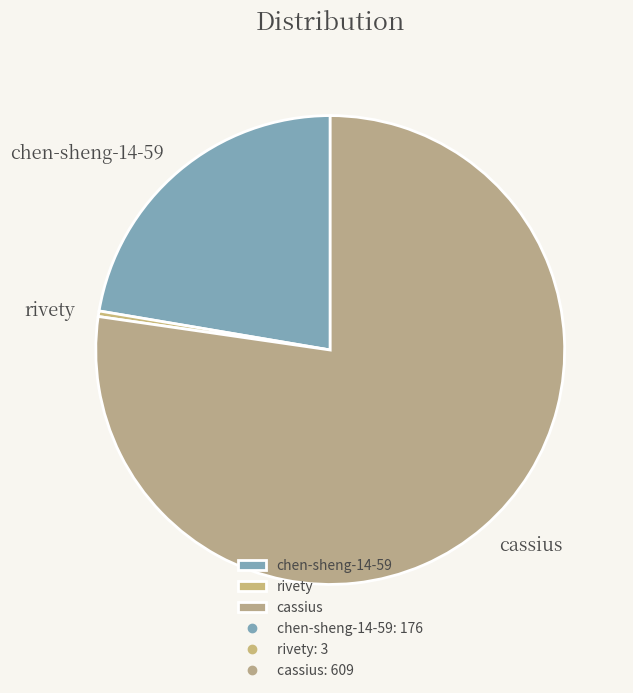

Does cassius represent more than half of the total?

Yes